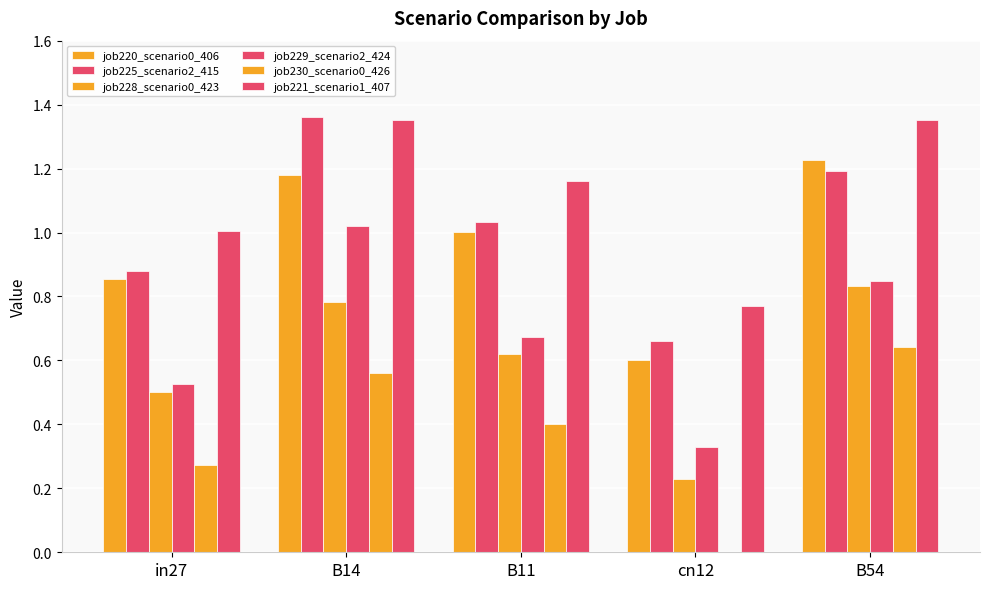

Reading left to right, transcribe all the data shown in this chart.

job220_scenario0_406: in27=0.9	B14=1.2	B11=1.0	cn12=0.6	B54=1.2
job225_scenario2_415: in27=0.9	B14=1.4	B11=1.0	cn12=0.7	B54=1.2
job228_scenario0_423: in27=0.5	B14=0.8	B11=0.6	cn12=0.2	B54=0.8
job229_scenario2_424: in27=0.5	B14=1.0	B11=0.7	cn12=0.3	B54=0.8
job230_scenario0_426: in27=0.3	B14=0.6	B11=0.4	cn12=0.0	B54=0.6
job221_scenario1_407: in27=1.0	B14=1.4	B11=1.2	cn12=0.8	B54=1.4